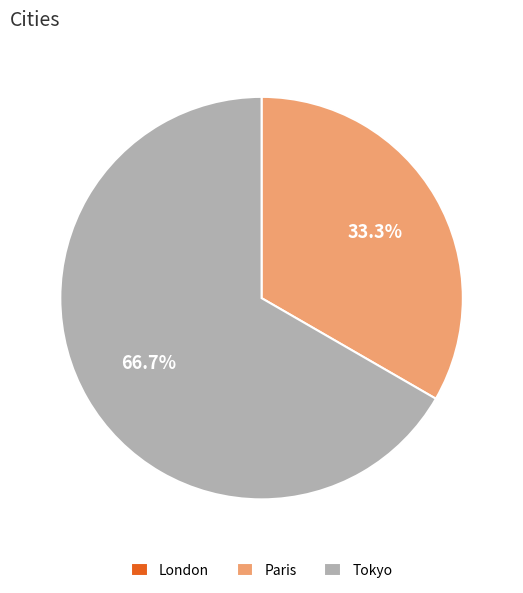

Which category has the biggest portion of the pie?

Tokyo